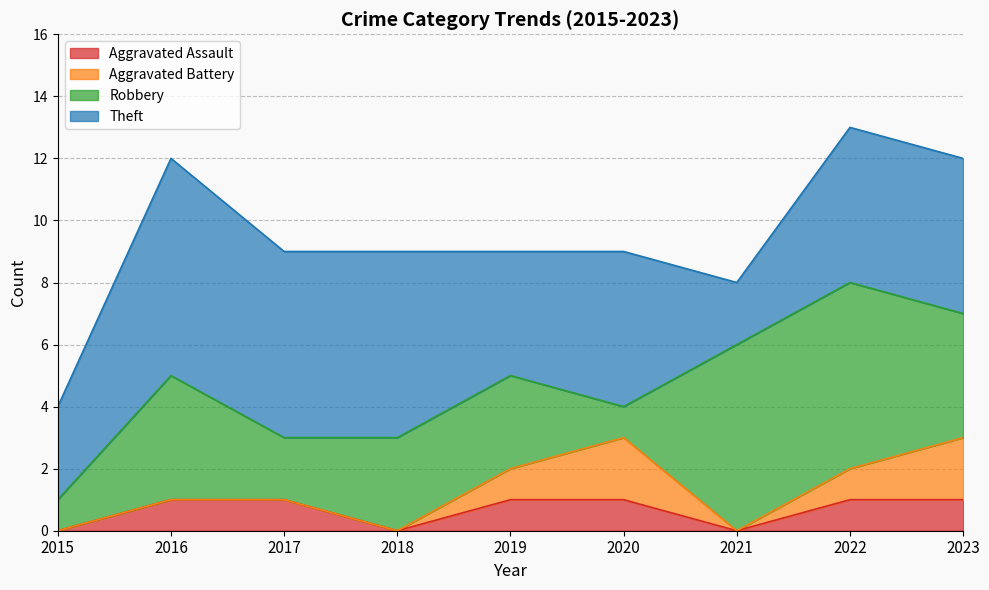

What is the sum of the Robbery values at 2022 and 2021?

12